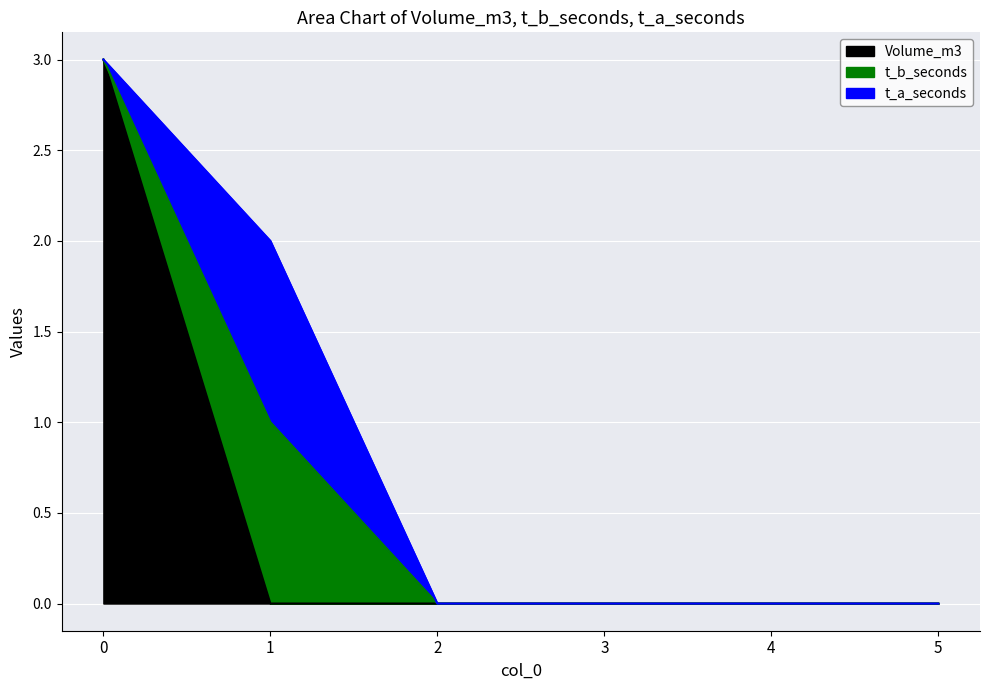

Does the chart display data point markers on the line(s)?

No